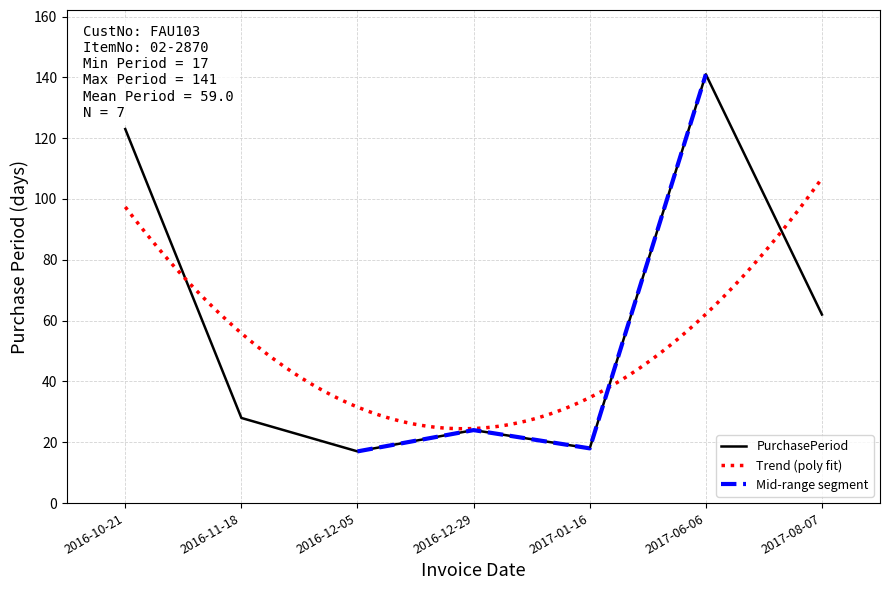

Which category has the highest value across all series?

2017-06-06